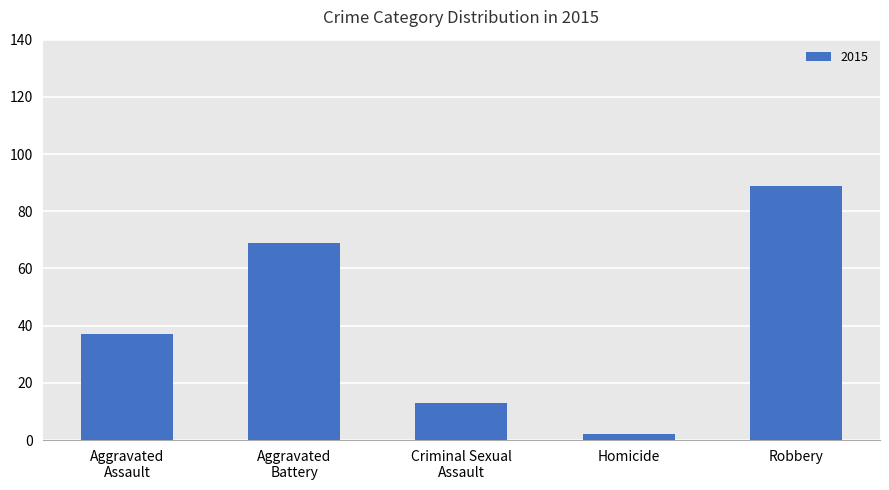

How many series are shown in this chart?

1